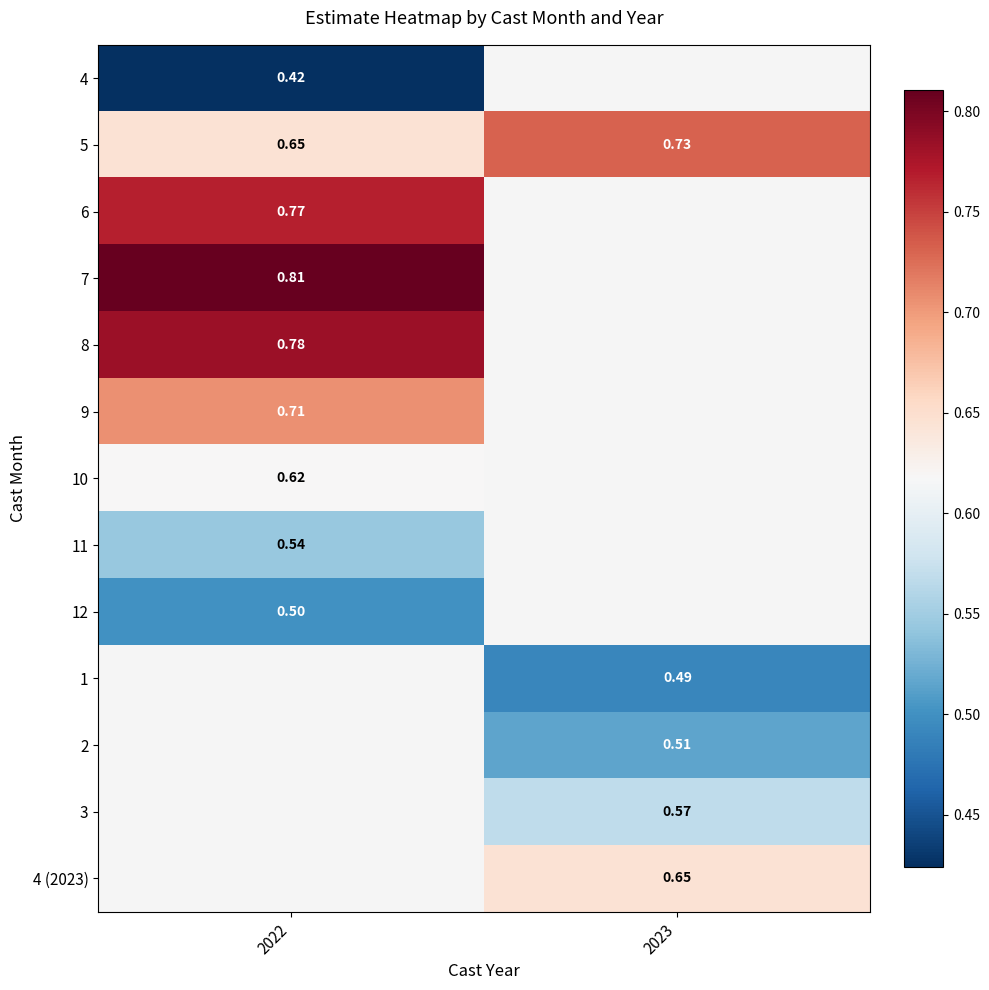

How many values in the 2 series exceed 0?

1